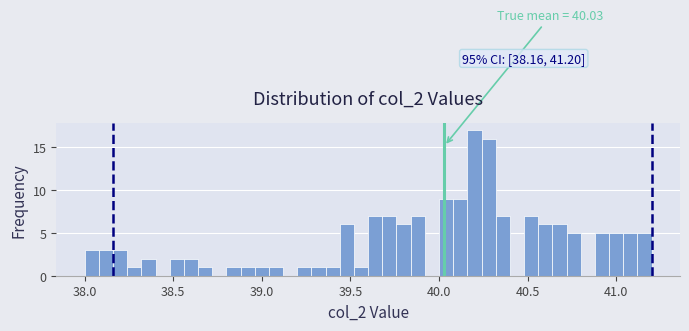

Read against the x-axis, roughly where is the centre of the tallest bar?

40.20